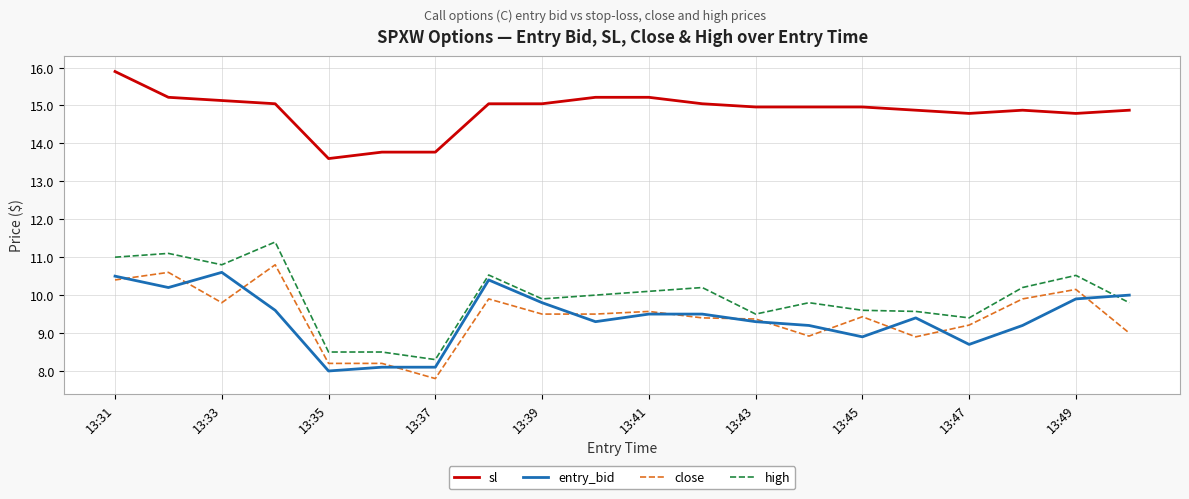

How many lines are shown in the chart?

4